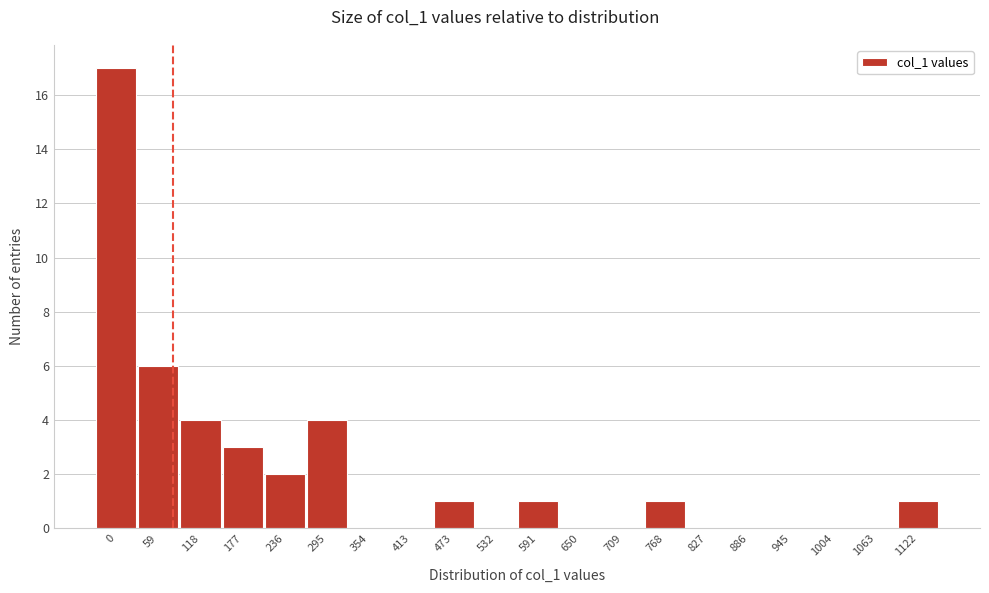

Reading right to left, transcribe all the data shown in this chart.

1122=1	1063=0	1004=0	945=0	886=0	827=0	768=1	709=0	650=0	591=1	532=0	473=1	413=0	354=0	295=4	236=2	177=3	118=4	59=6	0=17